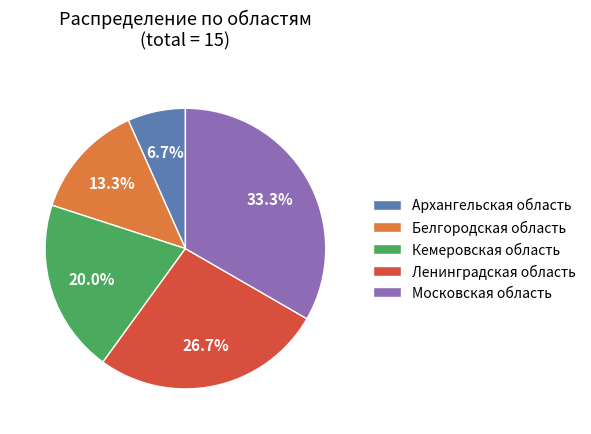

To the nearest percent, what percentage of the pie is Кемеровская область?

20%